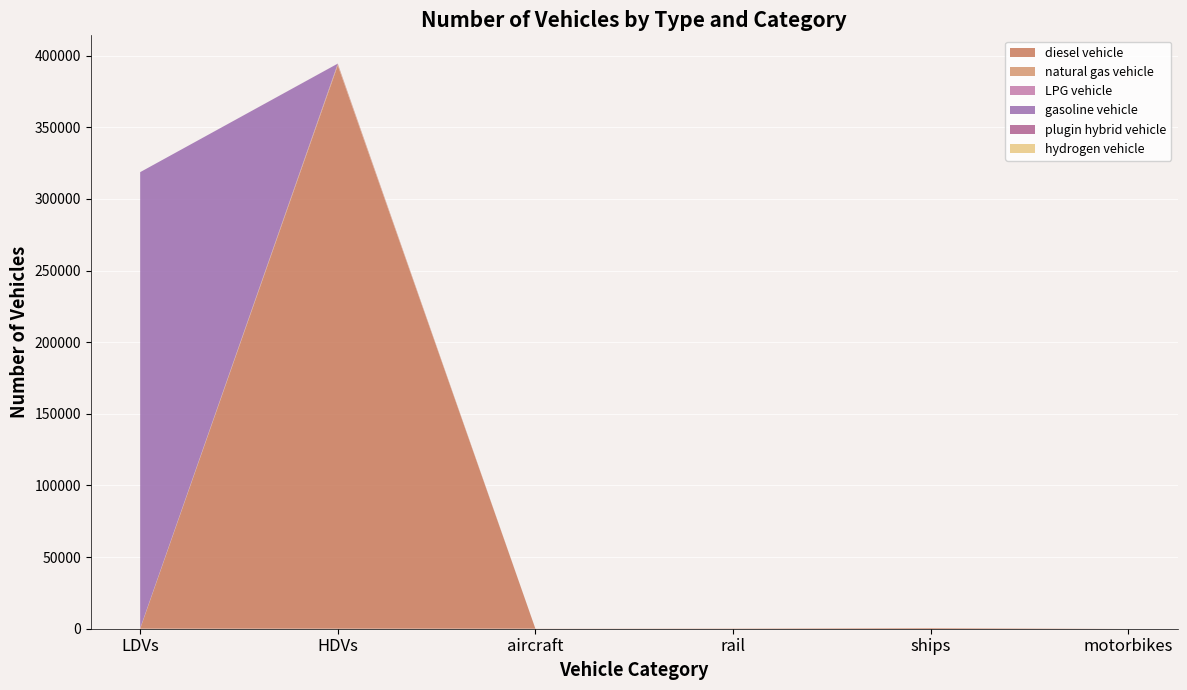

Reading left to right, list all the values displayed in this chart.

diesel vehicle: LDVs=0	HDVs=393141	aircraft=70	rail=185	ships=467	motorbikes=0
natural gas vehicle: LDVs=319	HDVs=1019	aircraft=0	rail=0	ships=0	motorbikes=0
LPG vehicle: LDVs=19	HDVs=210	aircraft=0	rail=0	ships=0	motorbikes=0
gasoline vehicle: LDVs=318306	HDVs=0	aircraft=0	rail=0	ships=0	motorbikes=0
plugin hybrid vehicle: LDVs=0	HDVs=35	aircraft=0	rail=0	ships=0	motorbikes=0
hydrogen vehicle: LDVs=0	HDVs=0	aircraft=0	rail=0	ships=0	motorbikes=0